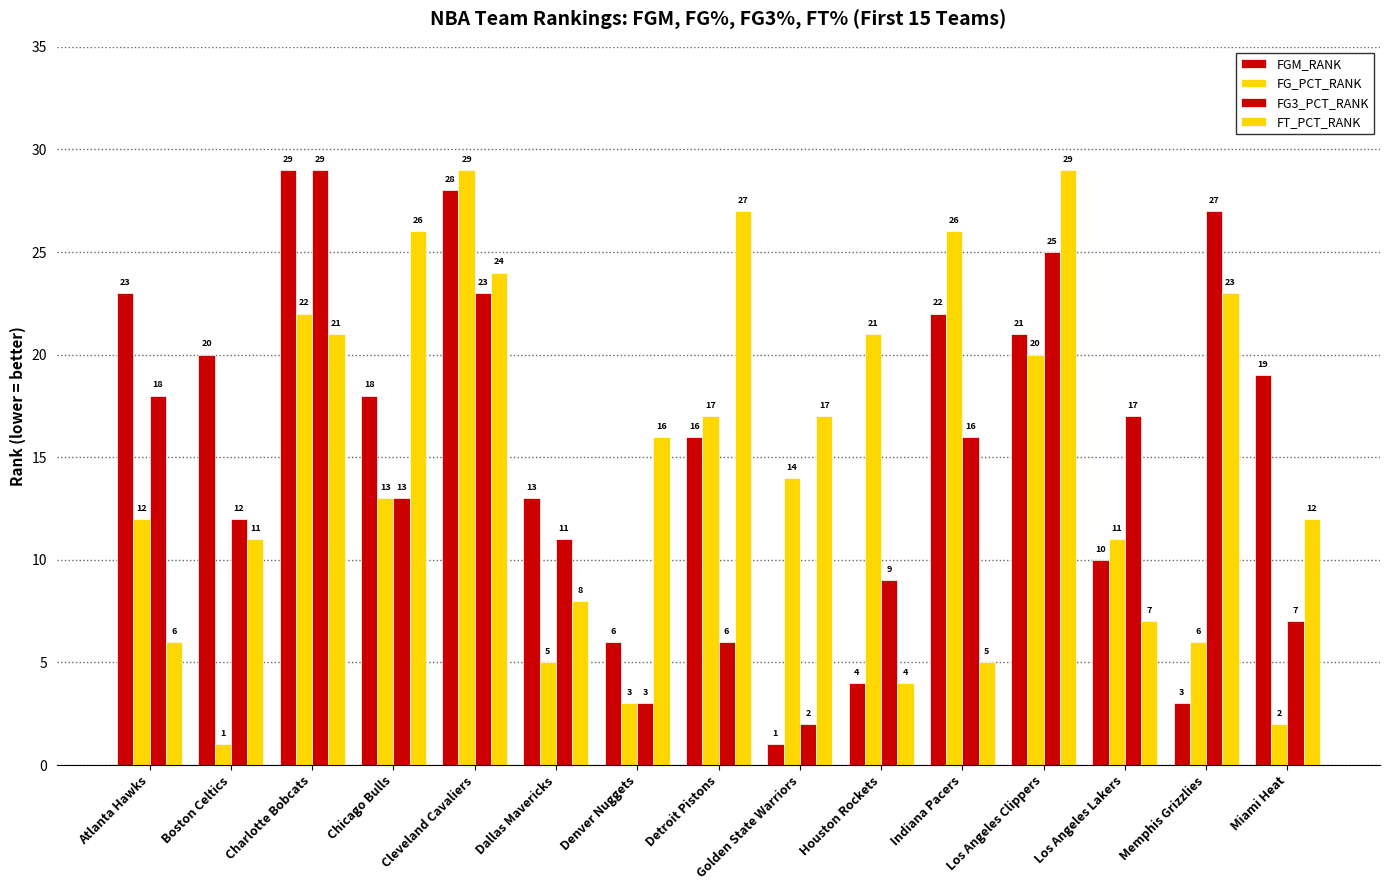

How many bars are there in each group?

4